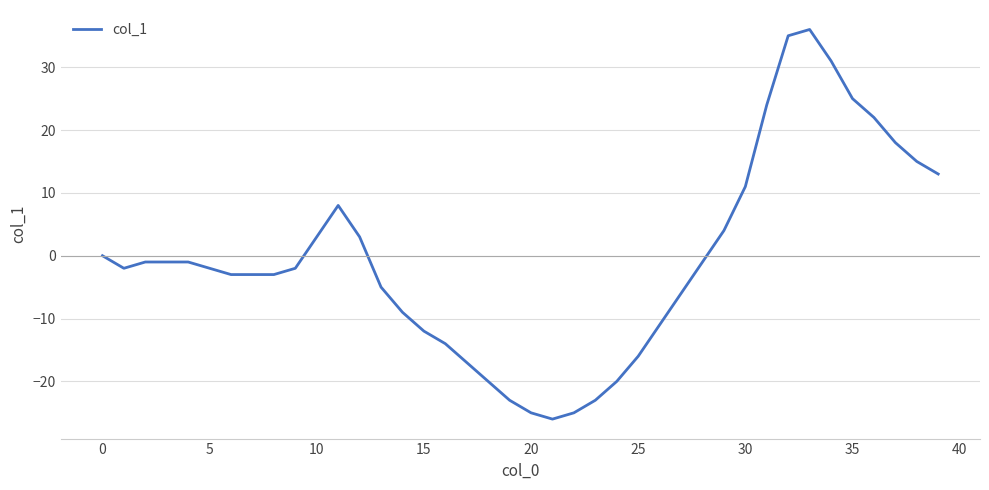

What is the minimum value shown in the chart?

-26